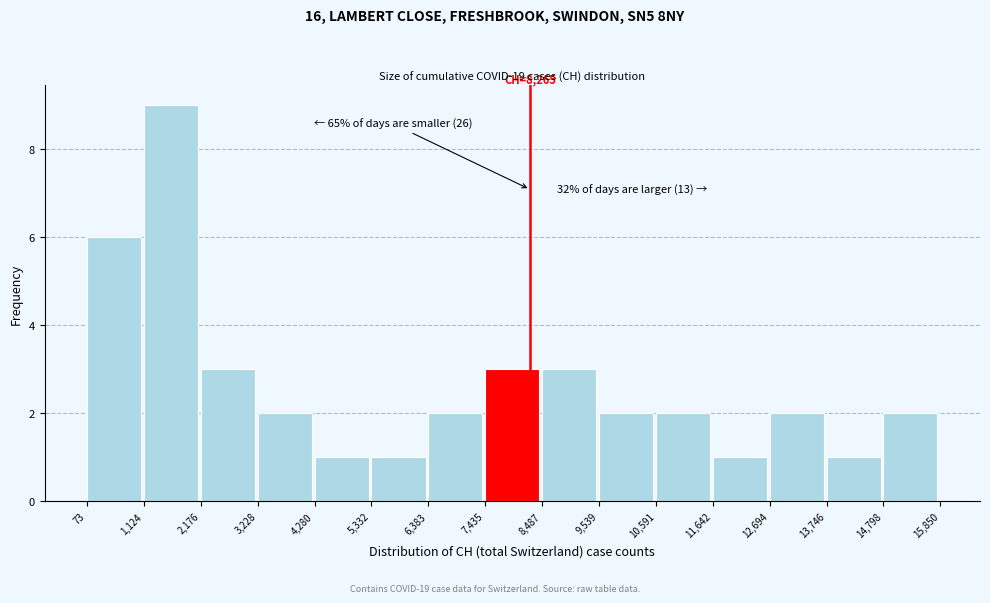

Over which range of the x-axis is the bar tallest?

1,124 to 2,176